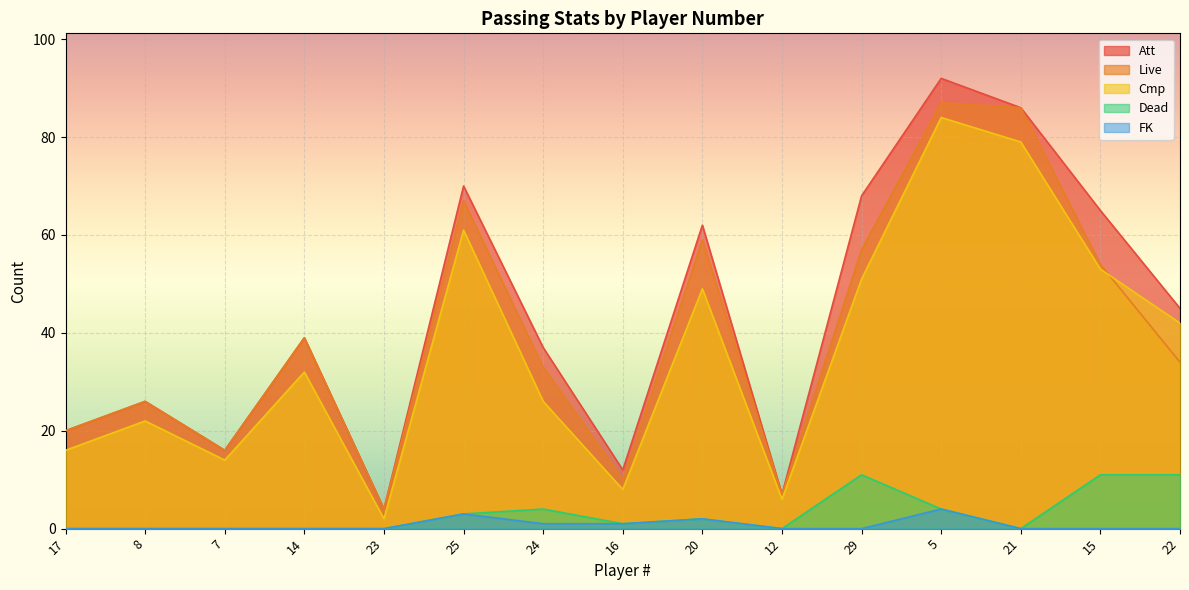

What position from the right is 23?

11